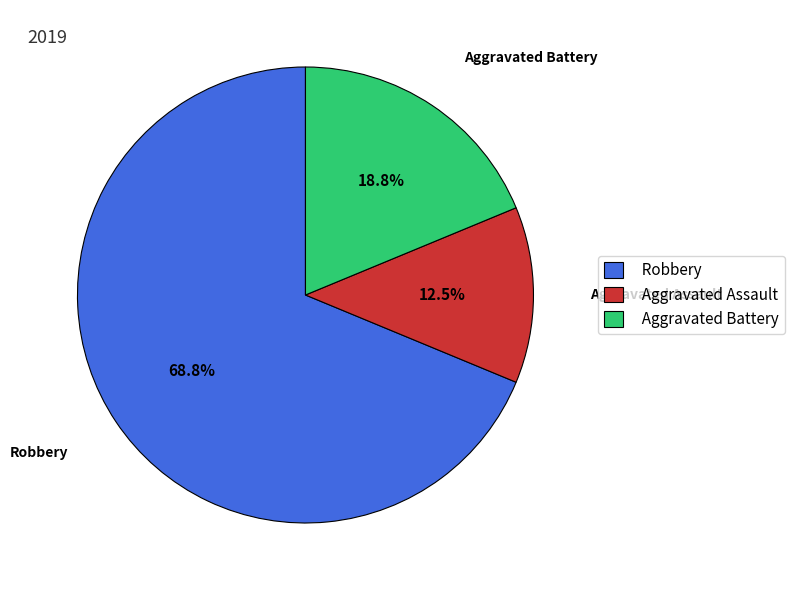

Is it true that Aggravated Assault is 19% of the pie?

False